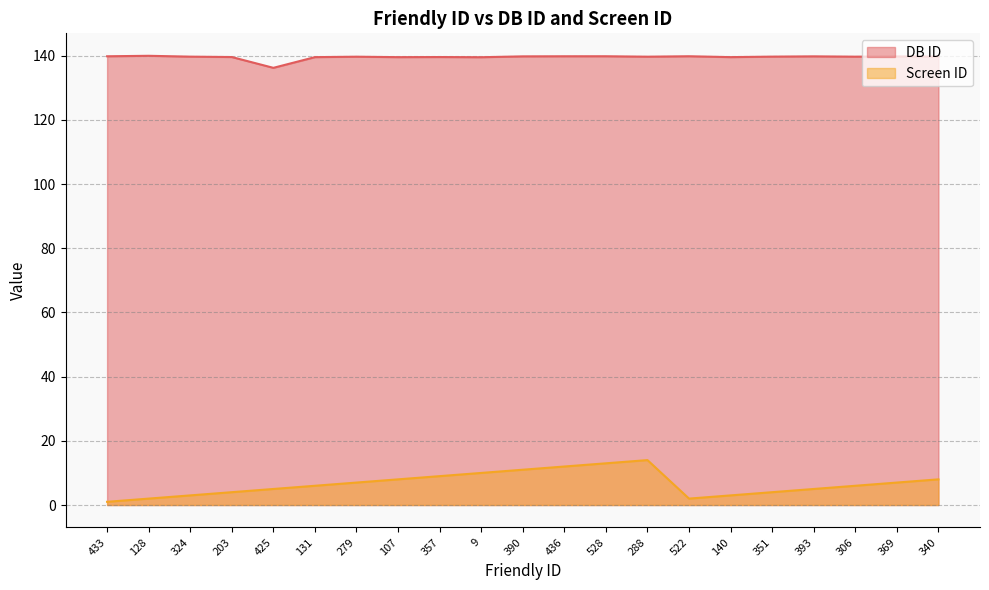

Is it true that Screen ID equals 3.3 at 288?

False